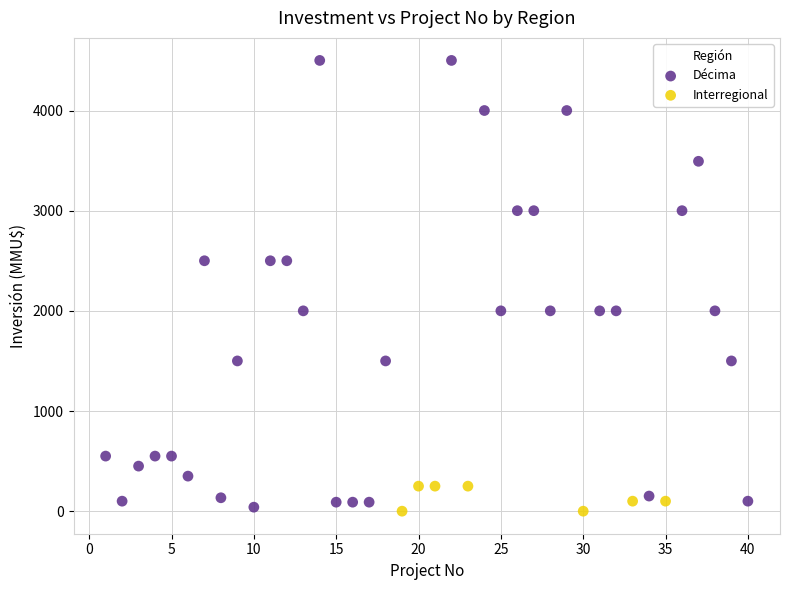

Which series contains the lowest Y value?

Interregional